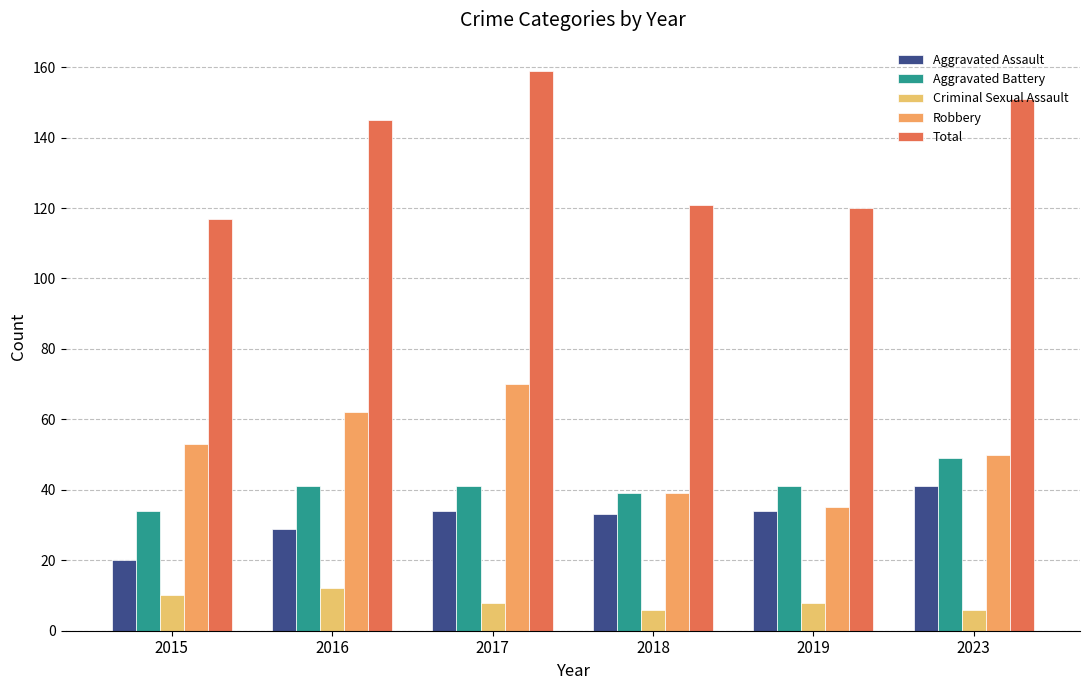

Reading left to right, transcribe all the data shown in this chart.

Aggravated Assault: 2015=20	2016=29	2017=34	2018=33	2019=34	2023=41
Aggravated Battery: 2015=34	2016=41	2017=41	2018=39	2019=41	2023=49
Criminal Sexual Assault: 2015=10	2016=12	2017=8	2018=6	2019=8	2023=6
Robbery: 2015=53	2016=62	2017=70	2018=39	2019=35	2023=50
Total: 2015=117	2016=145	2017=159	2018=121	2019=120	2023=151